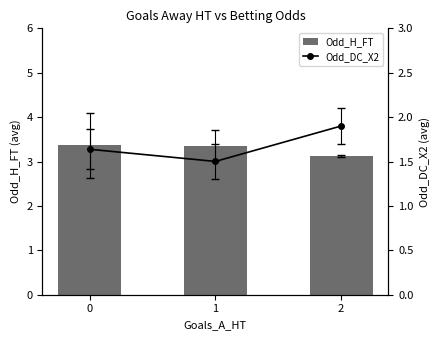

What are all the series names shown in the legend?

Odd_H_FT, Odd_DC_X2